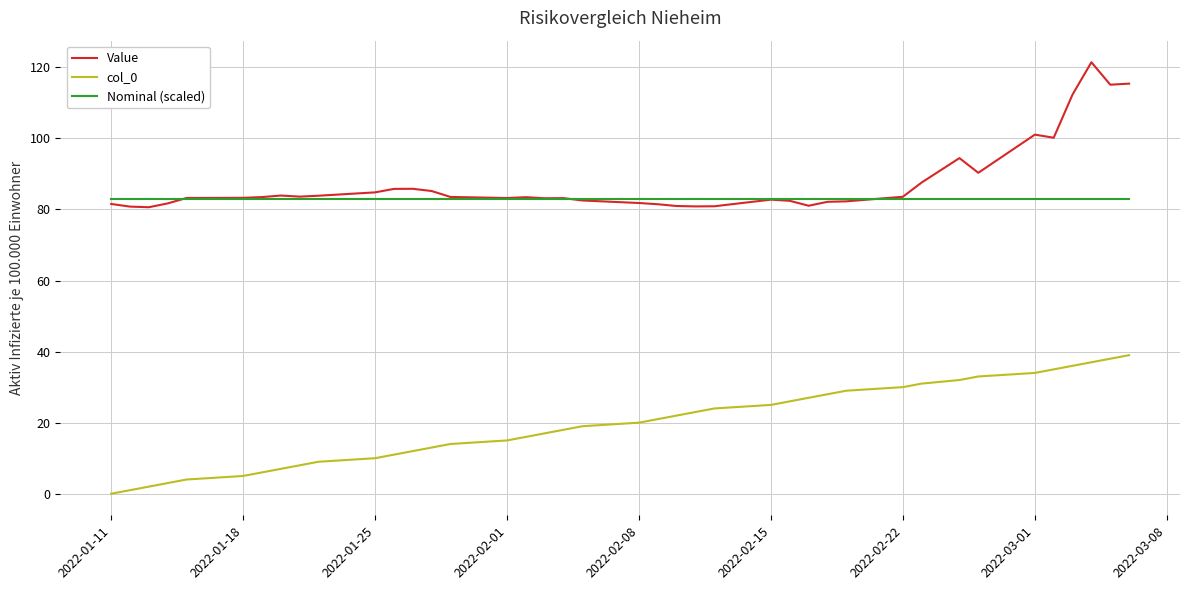

List the series in order of their peak value, highest first.

Value, Nominal (scaled), col_0